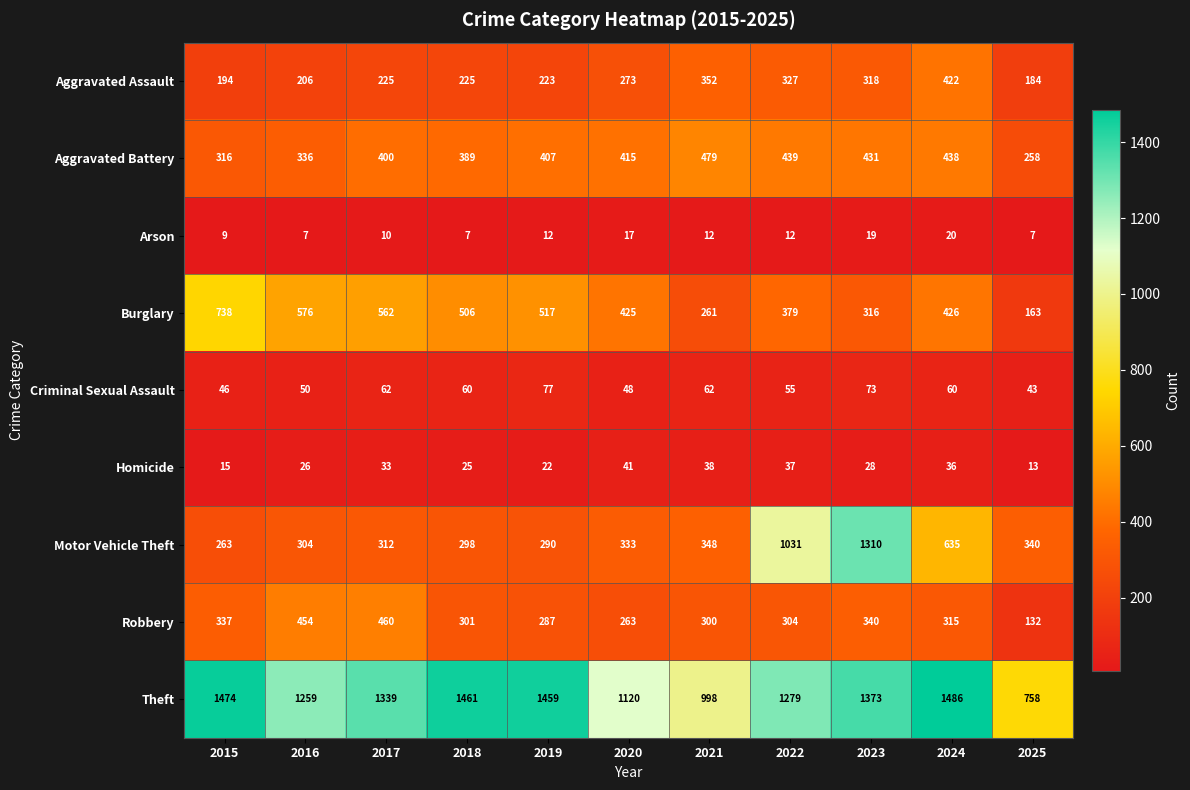

What is the difference between the maximum and minimum values in the Motor Vehicle Theft series?

1047